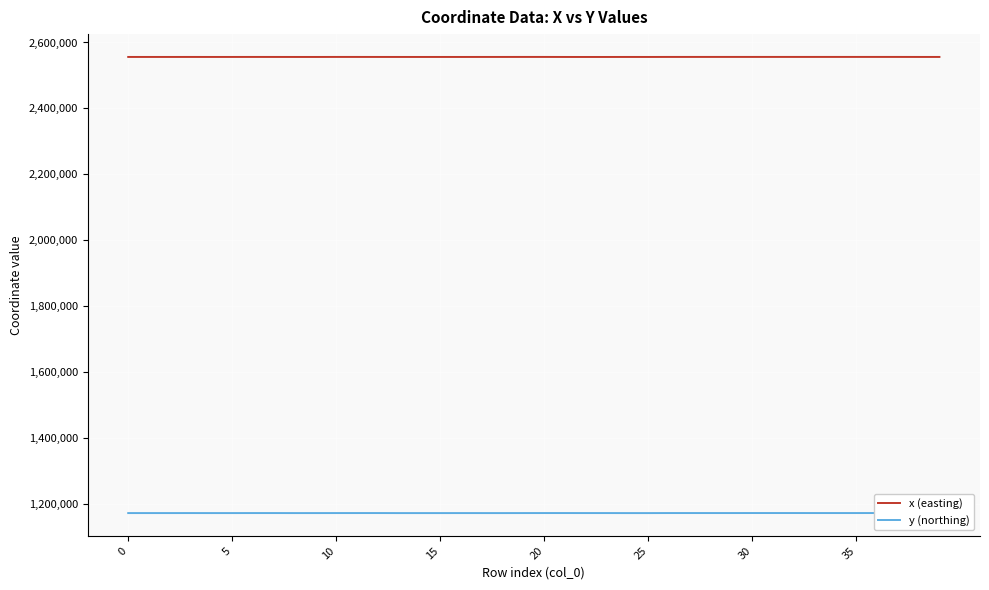

What is the total value across all series at 14?

3727357.0